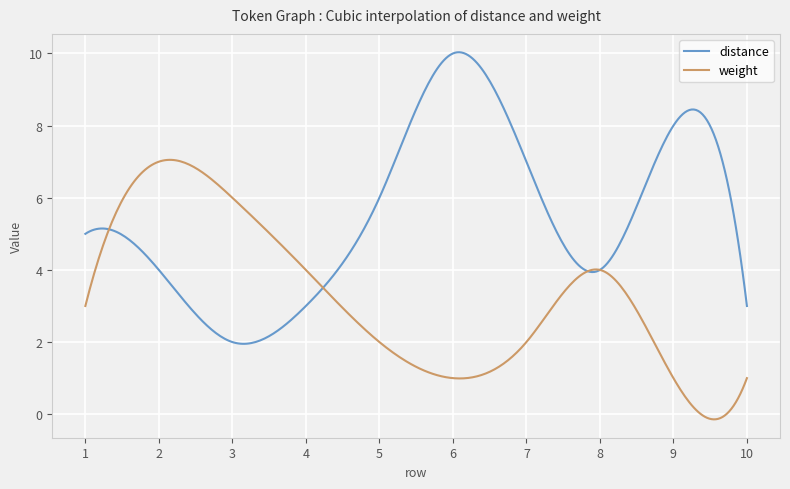

Rank the series by their average value, from highest to lowest.

distance, weight